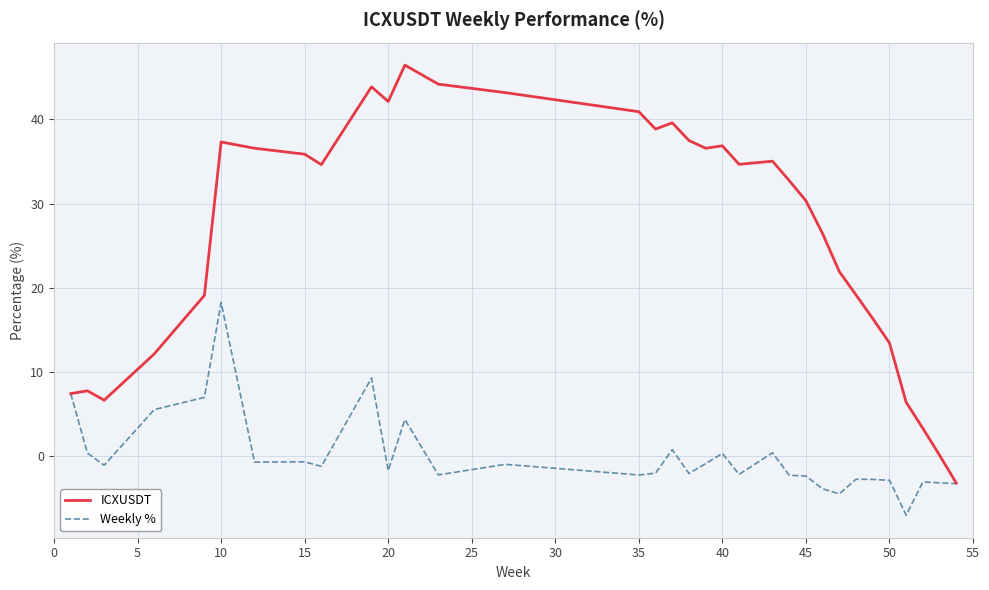

Which series has the largest total across all categories?

ICXUSDT